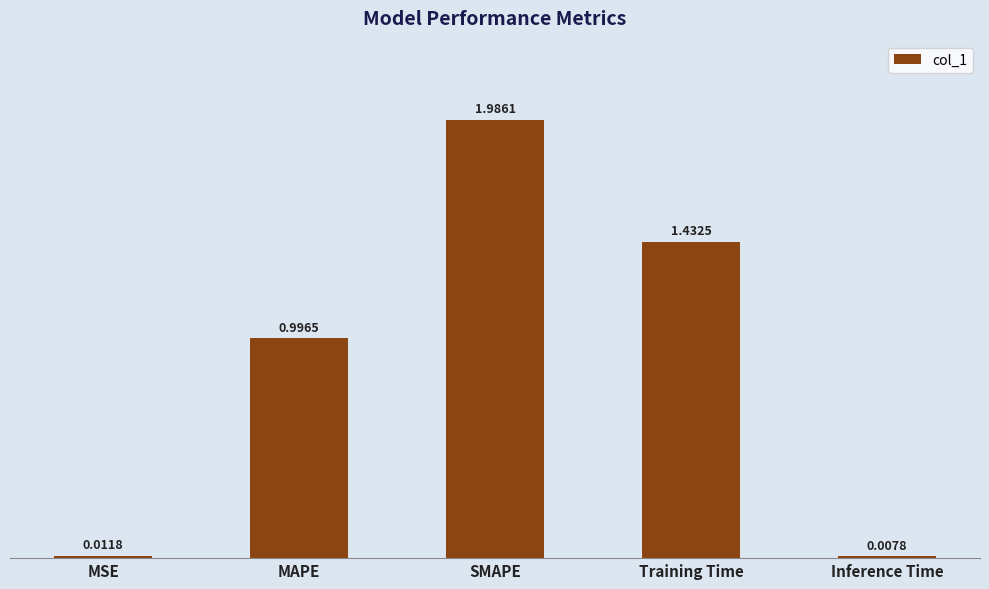

The value at Training Time is 0.8. True or false?

False